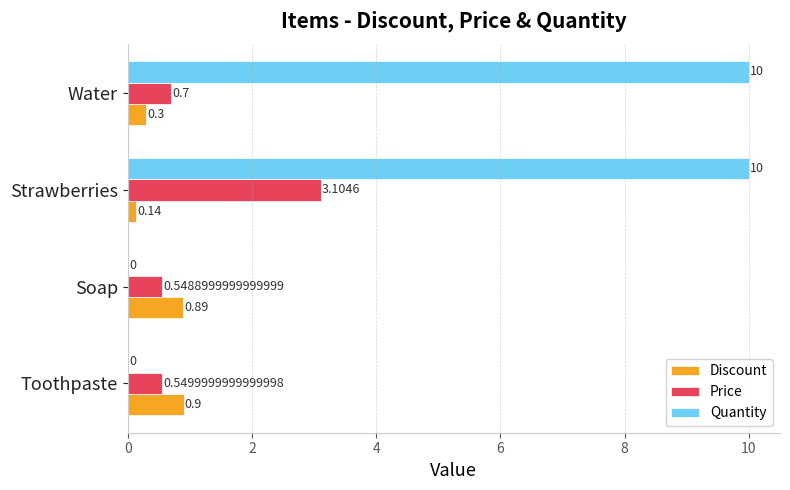

Which series changed the most between Soap and Strawberries?

Quantity